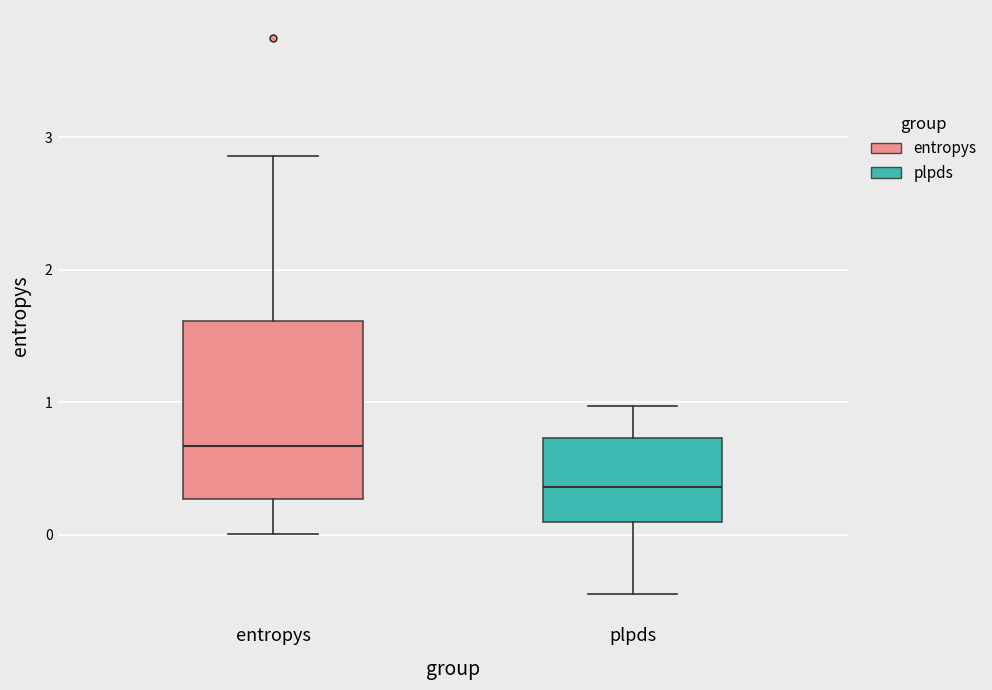

Reading left to right, read every box against the y-axis: the position of its median line, the range the box covers, and the ends of its whiskers. The values are not printed on the chart, so give them approximately, as read against the axis.

entropys: median 0.7, box 0.3 to 1.6, whiskers 0.0 to 2.9
plpds: median 0.4, box 0.1 to 0.7, whiskers -0.5 to 1.0